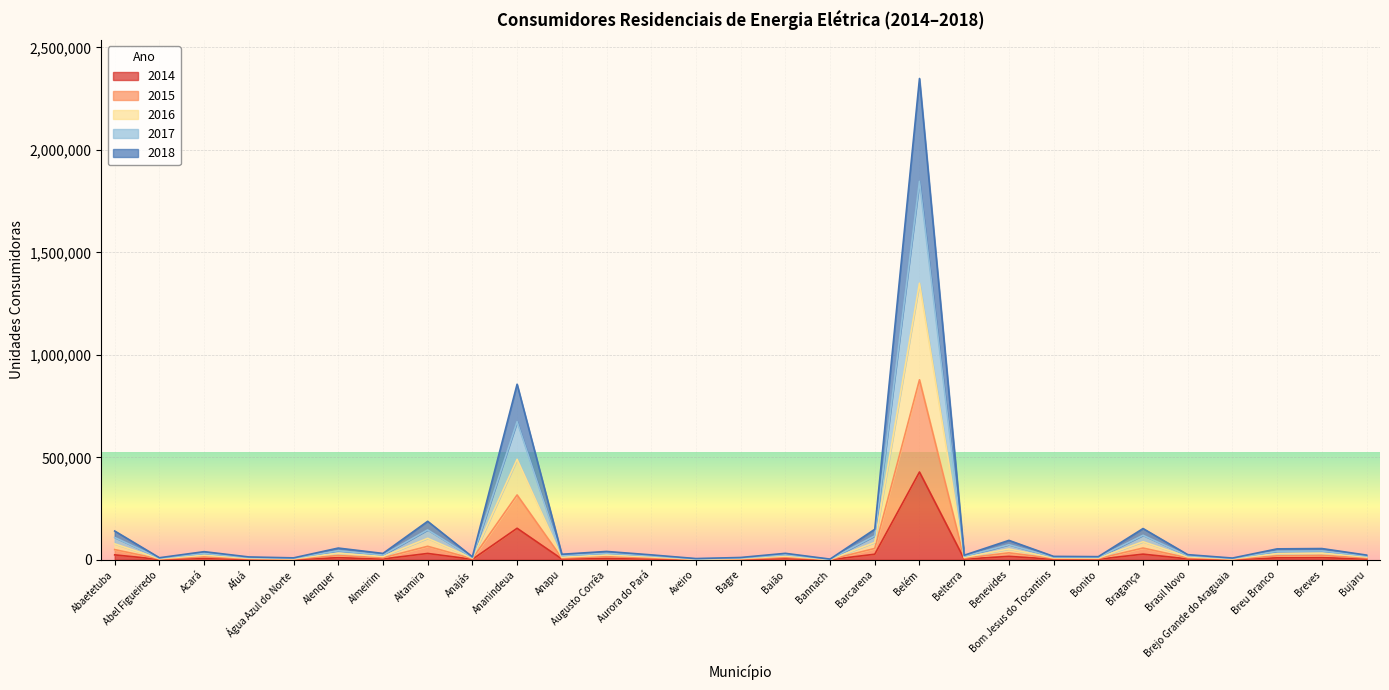

At which category is the sum across all series the highest?

Belém